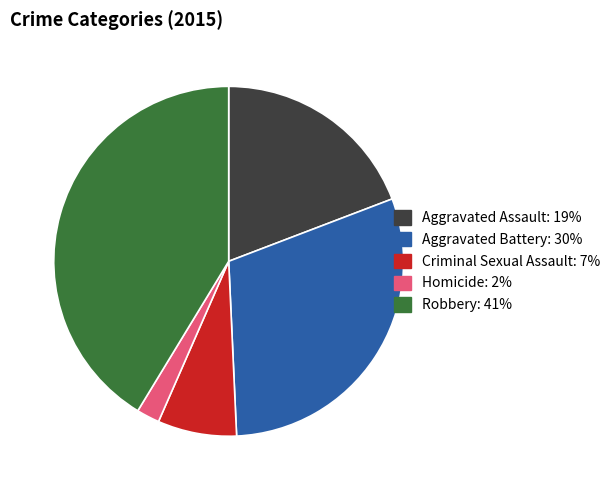

Is it true that Aggravated Battery is 17% of the pie?

False